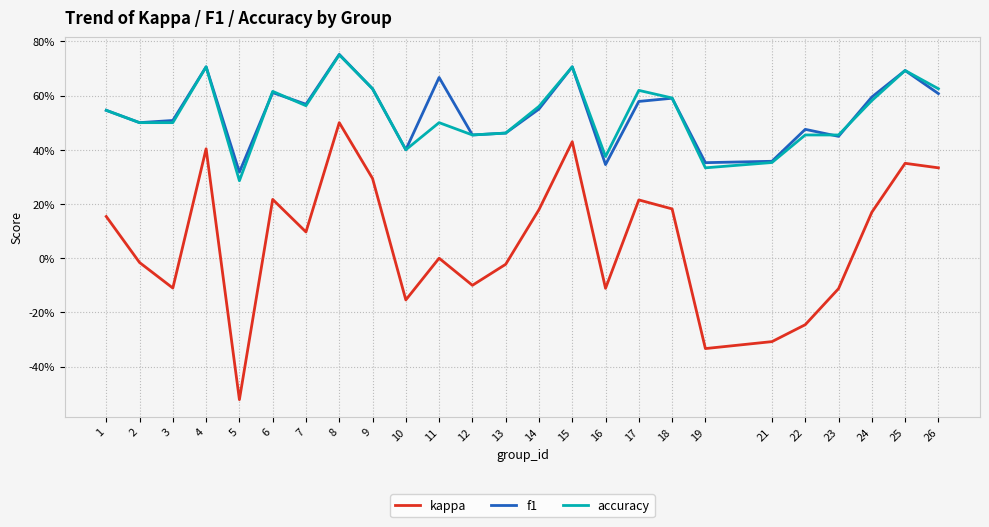

Does the chart have visible grid lines?

Yes